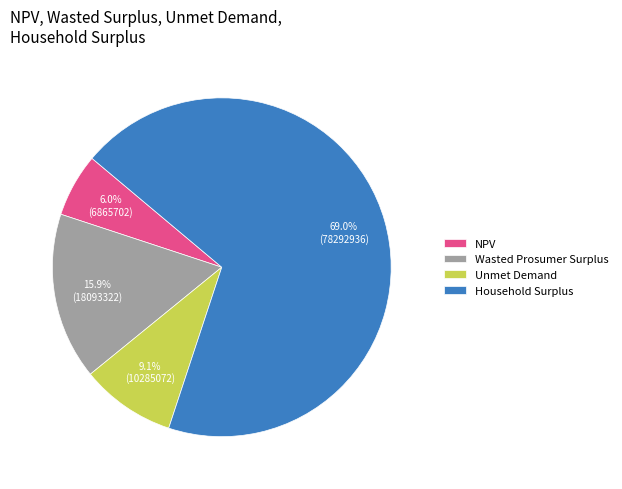

To the nearest percent, what is the average slice percentage?

25%